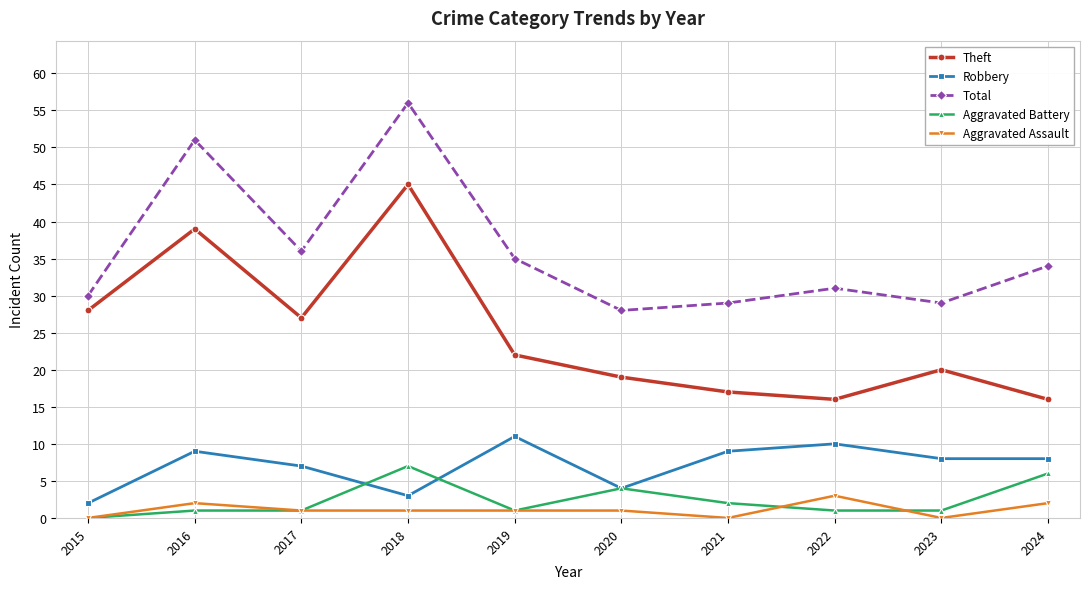

Is this an area chart (filled region under the line)?

No